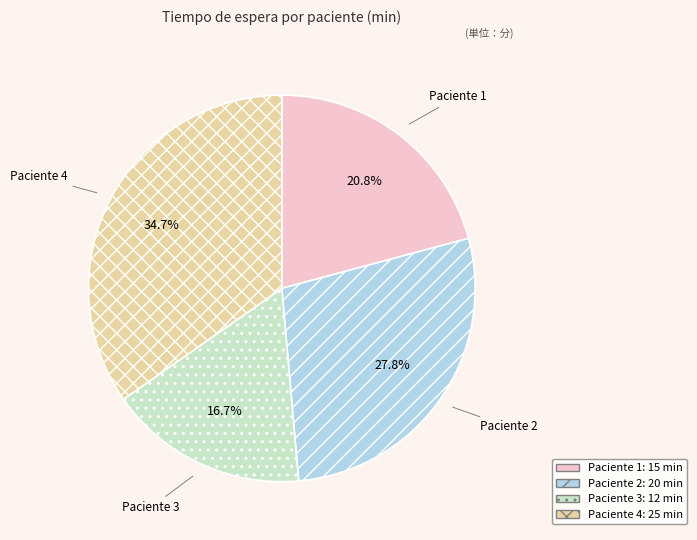

Is it true that Paciente 4 is 41% of the pie?

False